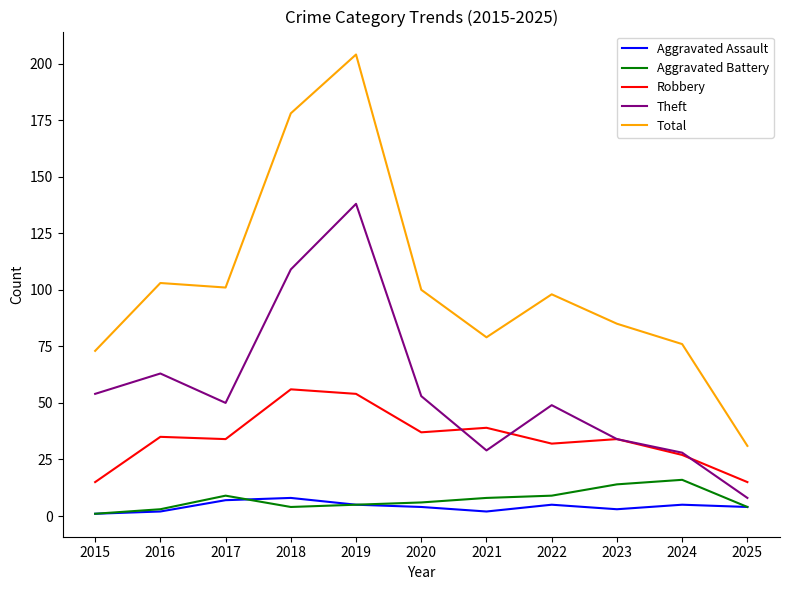

True or false: Total and Aggravated Assault intersect in this chart.

False